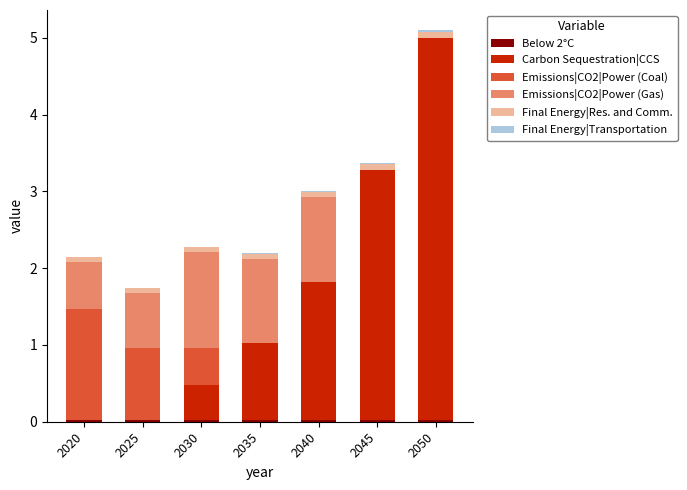

At which category is the sum across all series the highest?

2050